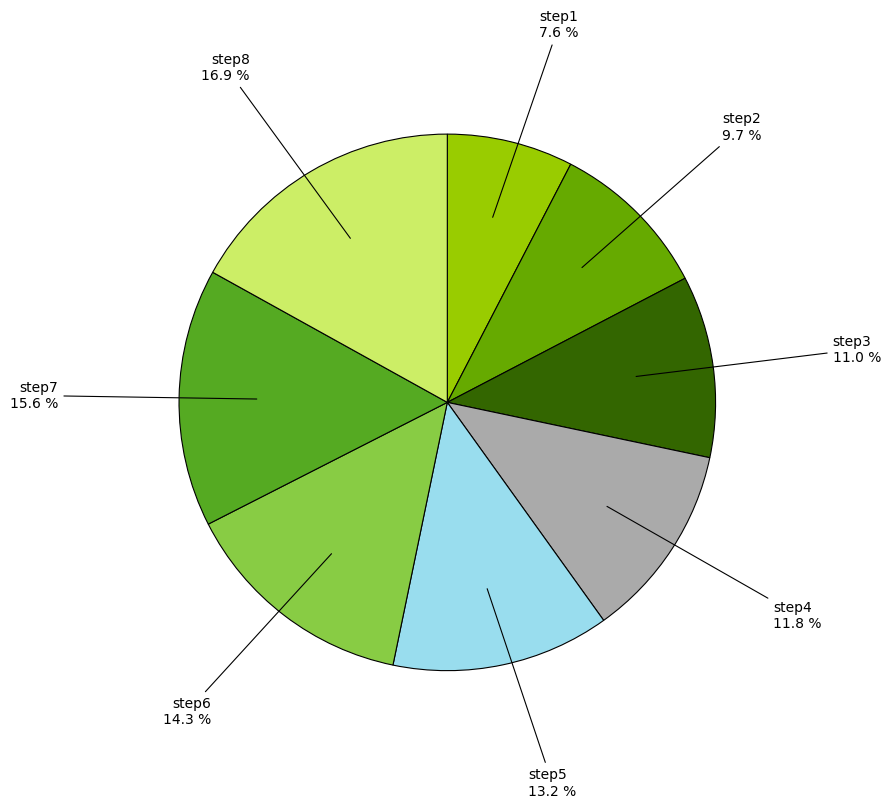

What percentage is NOT represented by step1?

92.4%